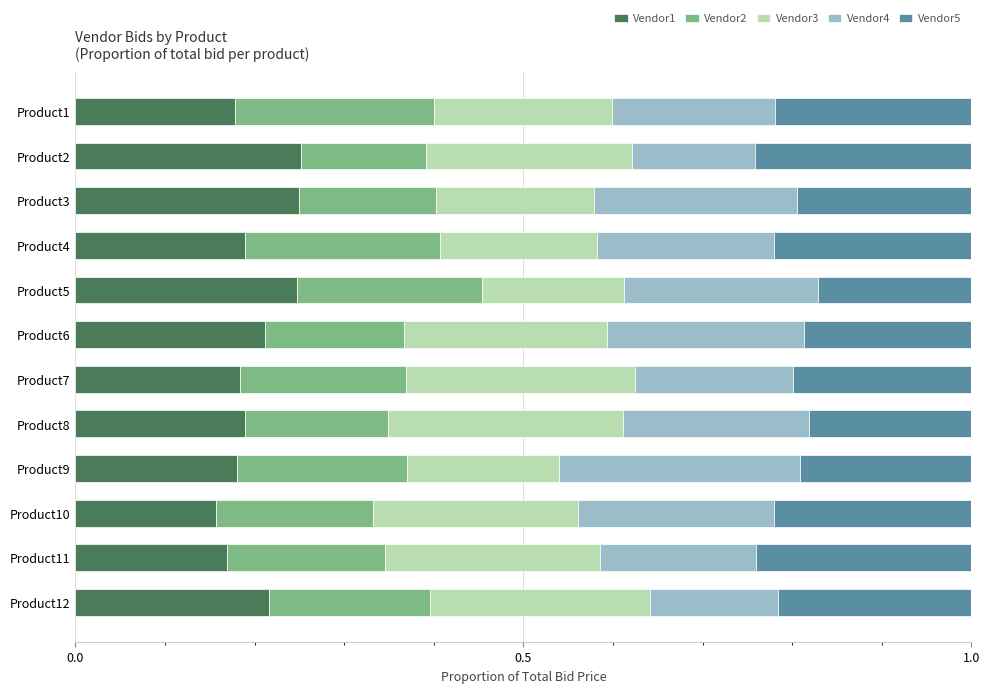

What are all the series names shown in the legend?

Vendor1, Vendor2, Vendor3, Vendor4, Vendor5